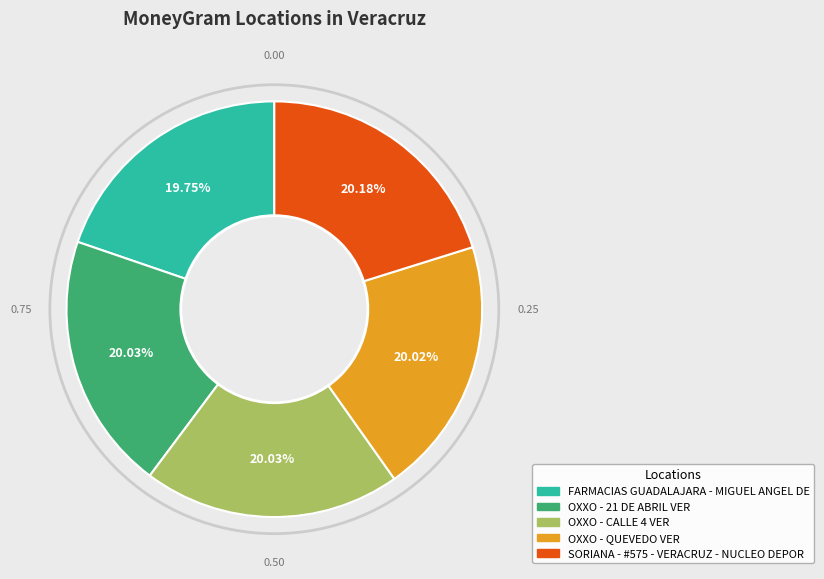

What percentage is the FARMACIAS GUADALAJARA - MIGUEL ANGEL DE slice, to the nearest percent?

20%